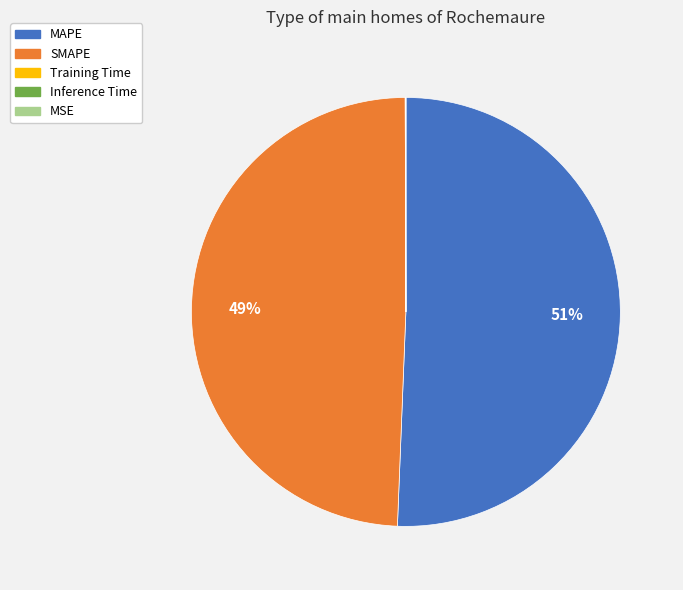

To the nearest percent, what is the average slice percentage?

20%